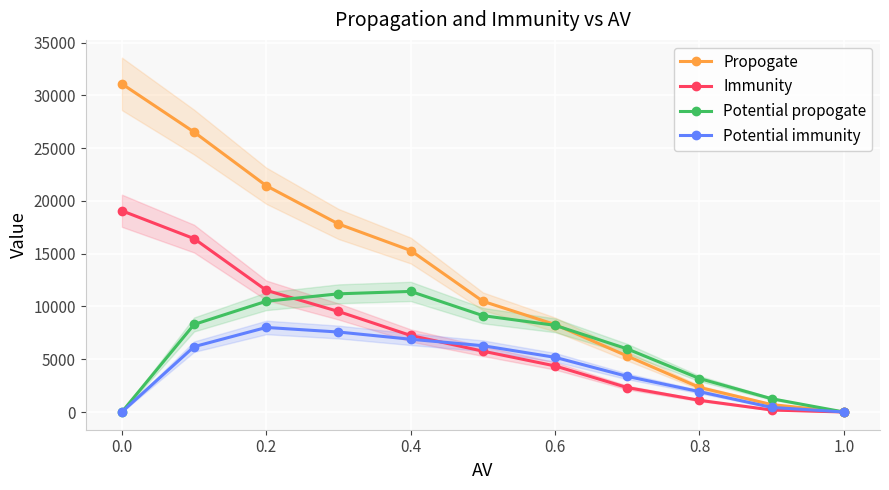

What are all the series names shown in the legend?

Propogate, Immunity, Potential propogate, Potential immunity